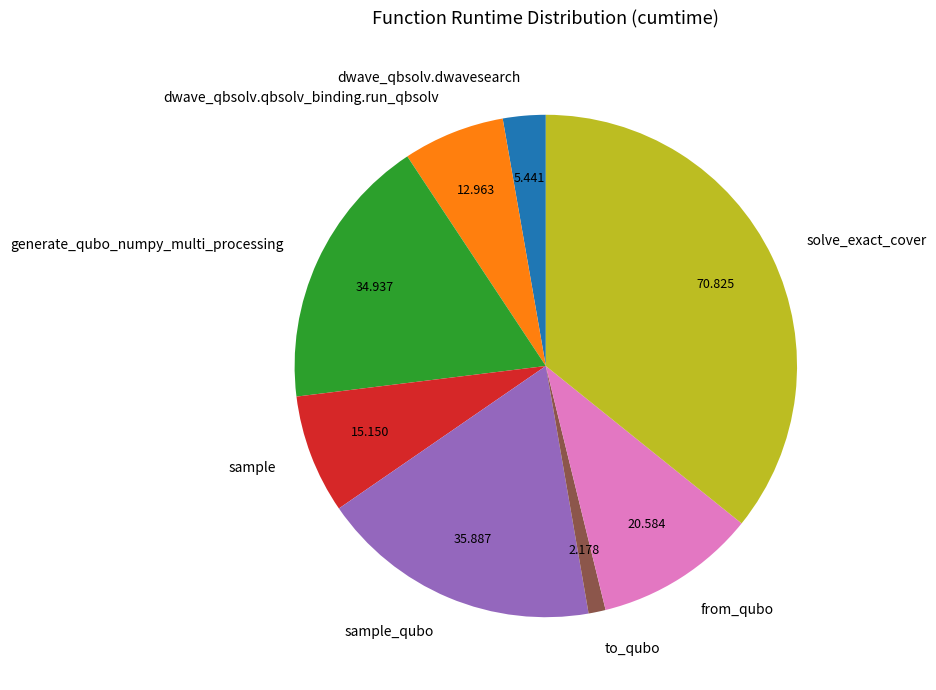

Is the sum of from_qubo and to_qubo greater than half?

No